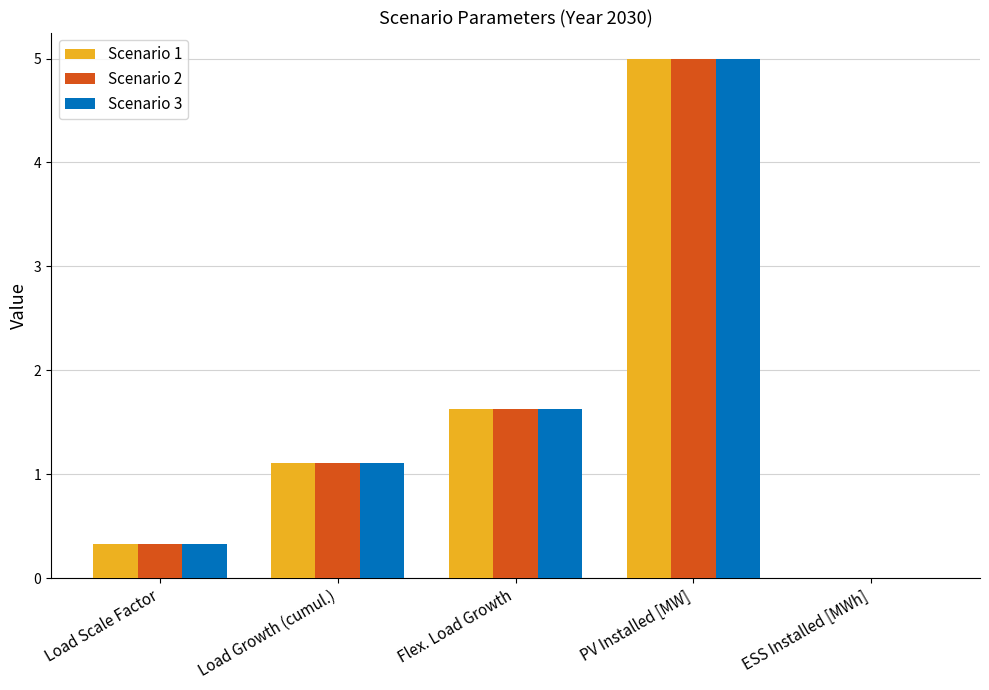

At which category is the sum across all series the highest?

PV Installed [MW]